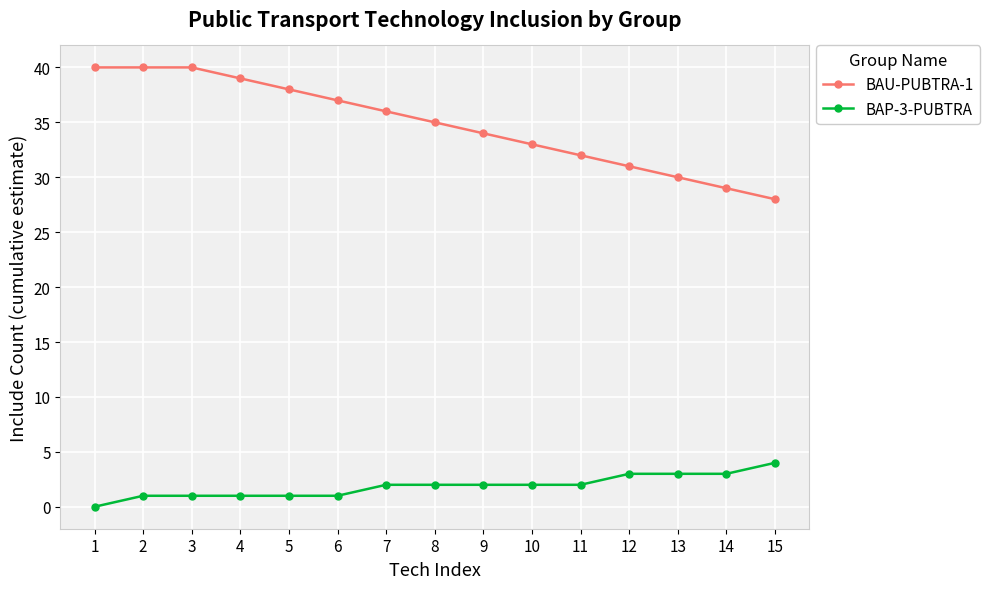

What value does the BAP-3-PUBTRA series have at 15?

4